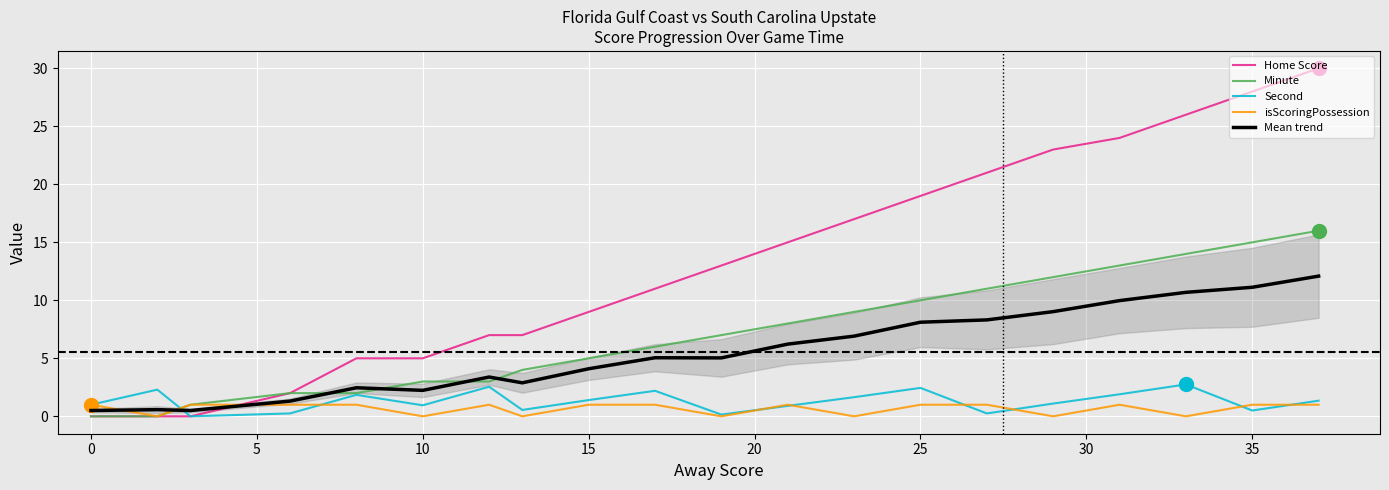

At how many categories does at least one series exceed 9?

11